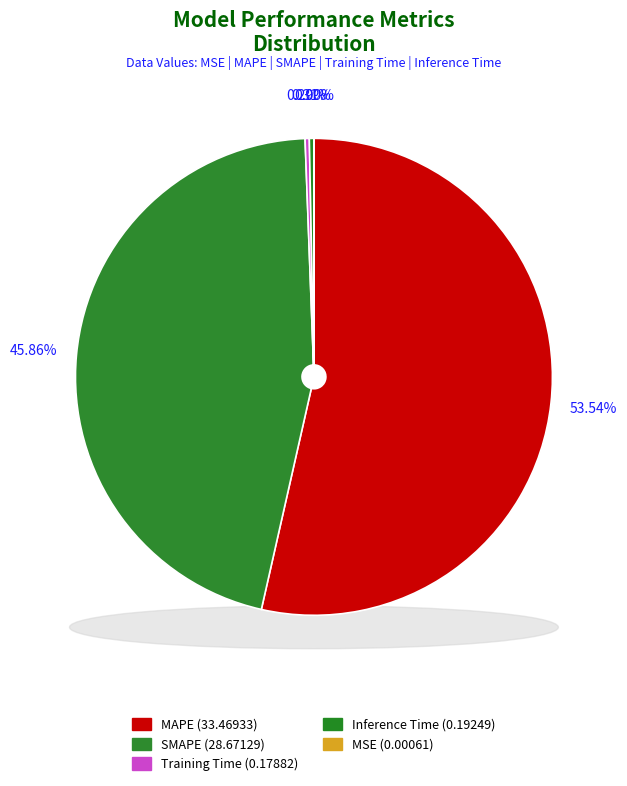

Rank the categories by value from lowest to highest.

MSE, Training Time, Inference Time, SMAPE, MAPE